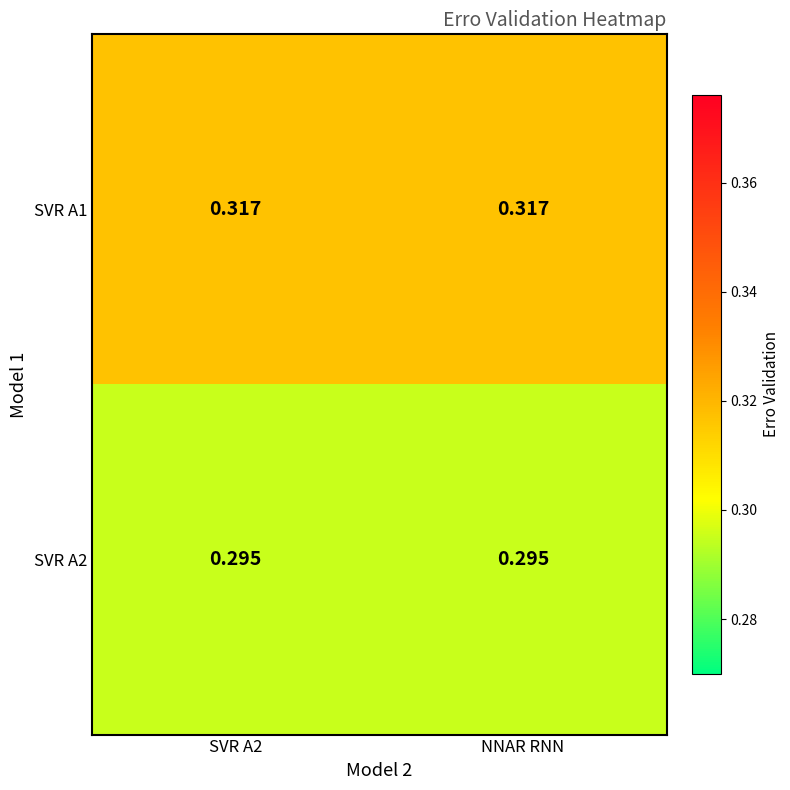

List the series in order of their peak value, highest first.

SVR A1, SVR A2